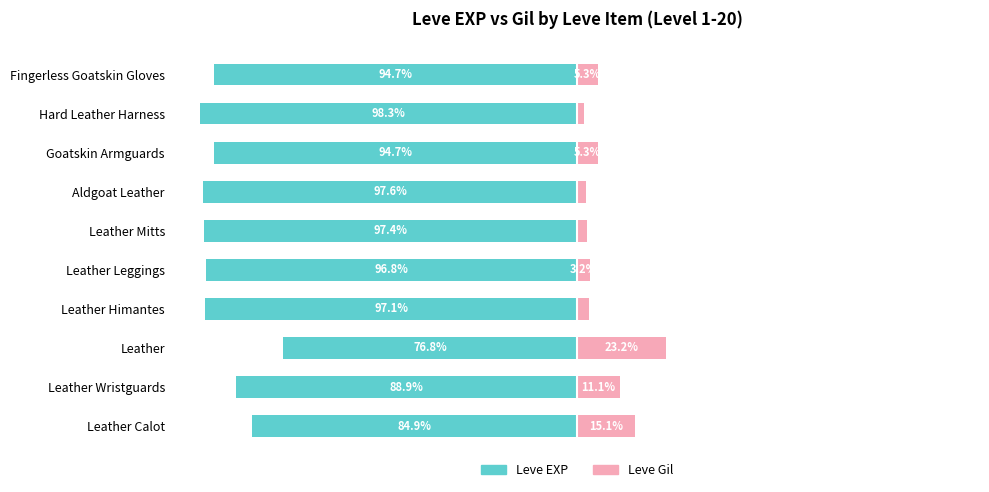

Reading left to right, extract all data points from this chart.

Leve EXP: -84.9	-88.9	-76.8	-97.1	-96.8	-97.4	-97.6	-94.7	-98.3	-94.7
Leve Gil: 15.1	11.1	23.2	2.9	3.2	2.6	2.4	5.3	1.7	5.3